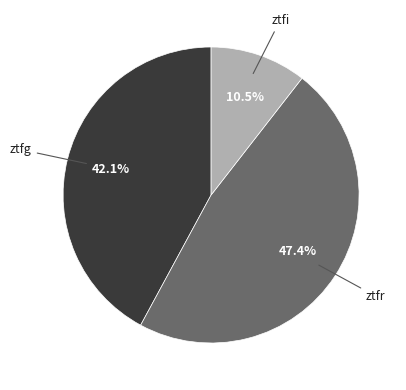

The ztfr slice represents 57% of the pie. True or false?

False